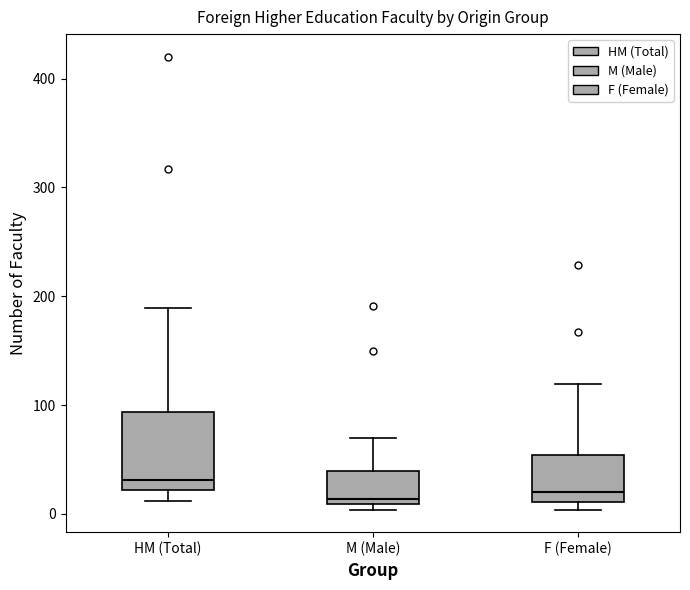

Which box has the highest median line?

HM (Total)